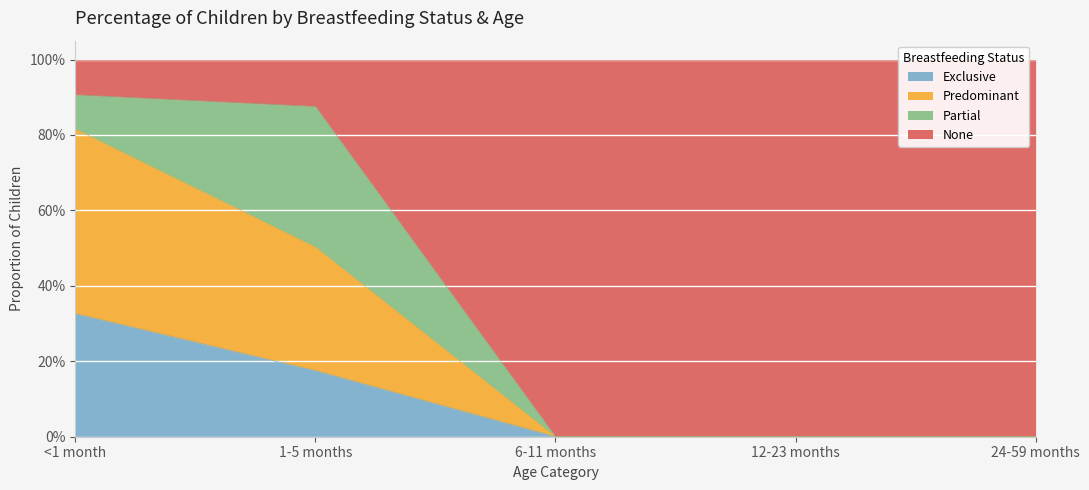

What are all the series names shown in the legend?

Exclusive, Predominant, Partial, None